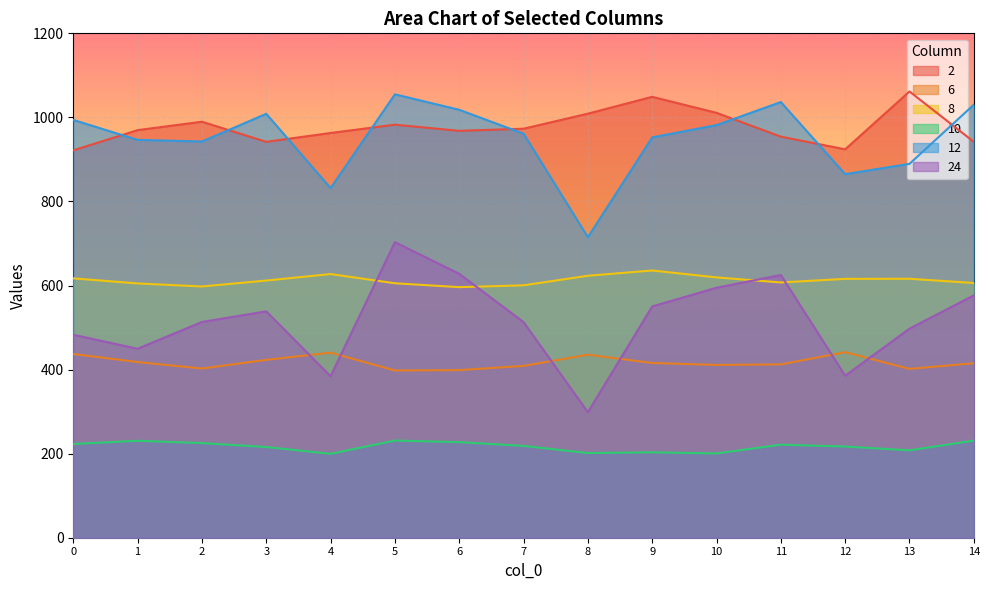

Is it true that 10 equals 331.5 at 4?

False